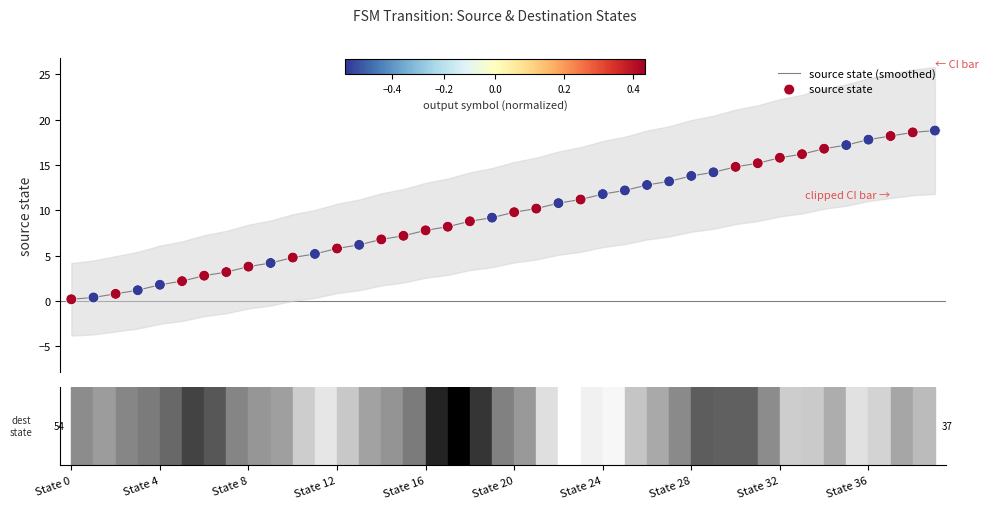

At which category is the sum across all series the highest?

39